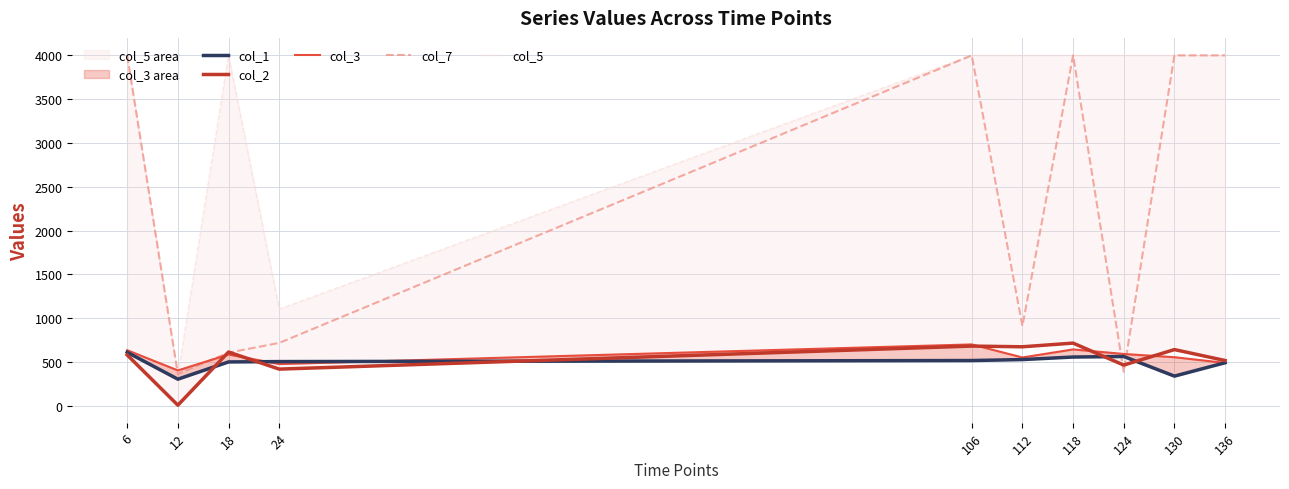

What is the difference between the maximum and second lowest values in the col_7 series?

3613